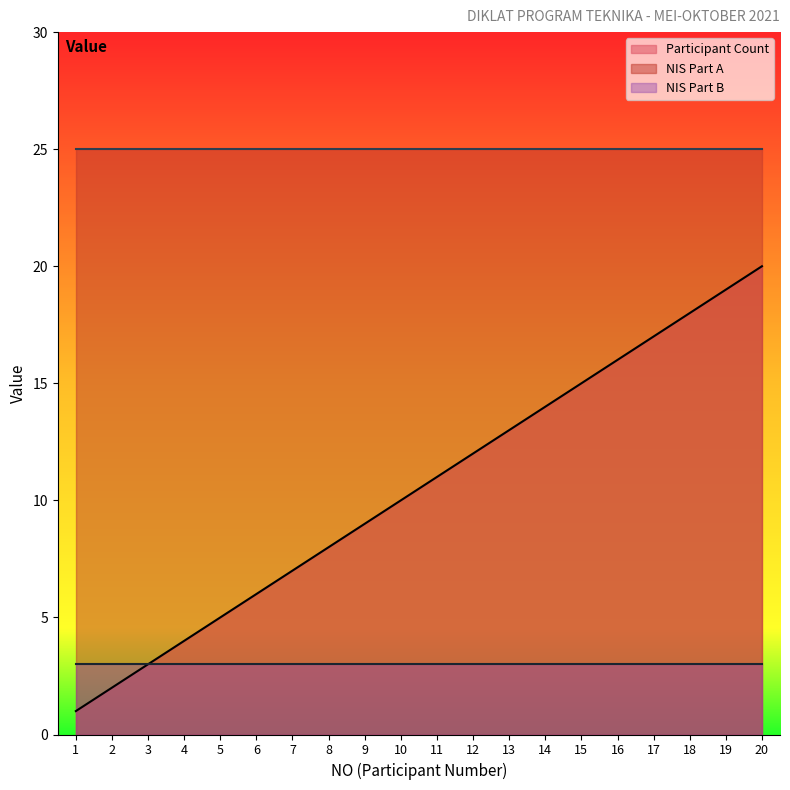

Count the number of data series in this chart.

3